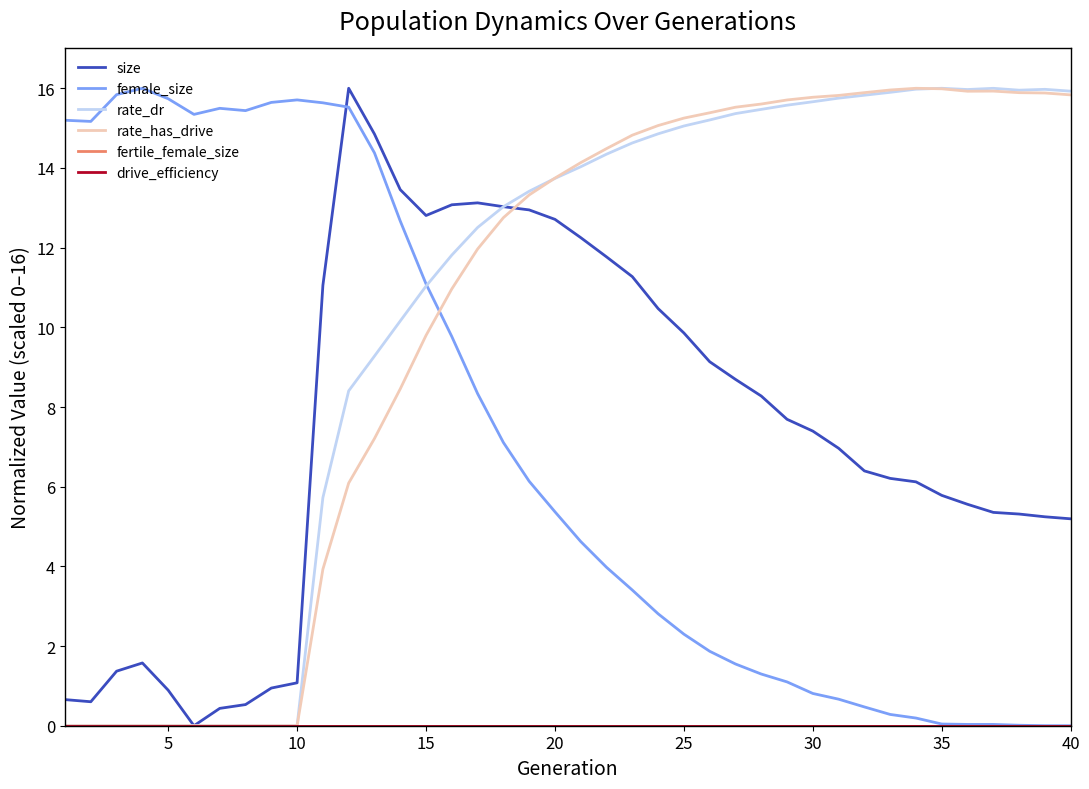

Does the chart have visible grid lines?

No